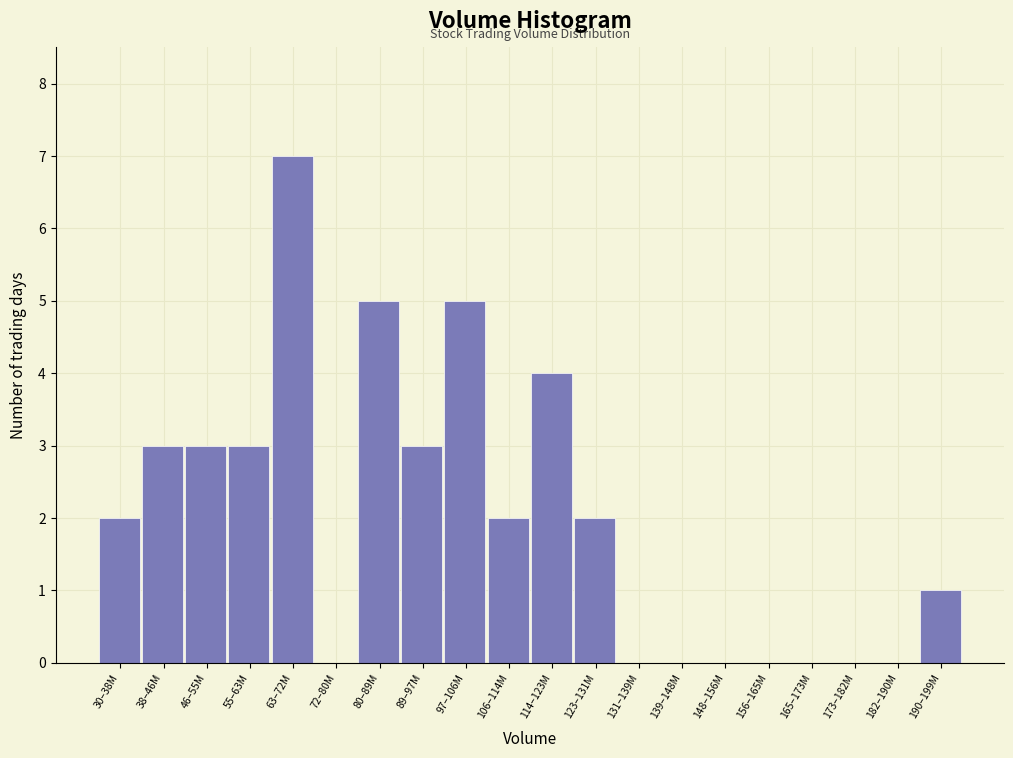

Reading left to right, transcribe all the data shown in this chart.

30–38M=2	38–46M=3	46–55M=3	55–63M=3	63–72M=7	72–80M=0	80–89M=5	89–97M=3	97–106M=5	106–114M=2	114–123M=4	123–131M=2	131–139M=0	139–148M=0	148–156M=0	156–165M=0	165–173M=0	173–182M=0	182–190M=0	190–199M=1